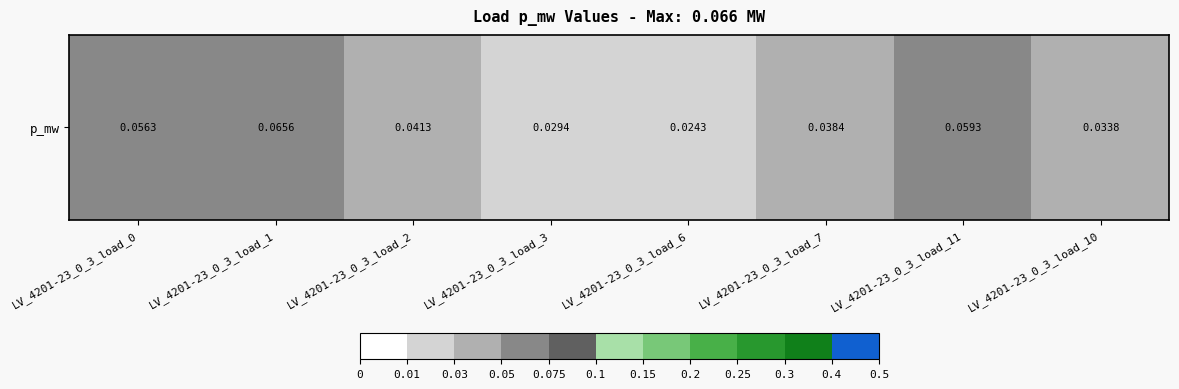

Is it true that the value at LV_4201-23_0_3_load_3 is 0.0?

True